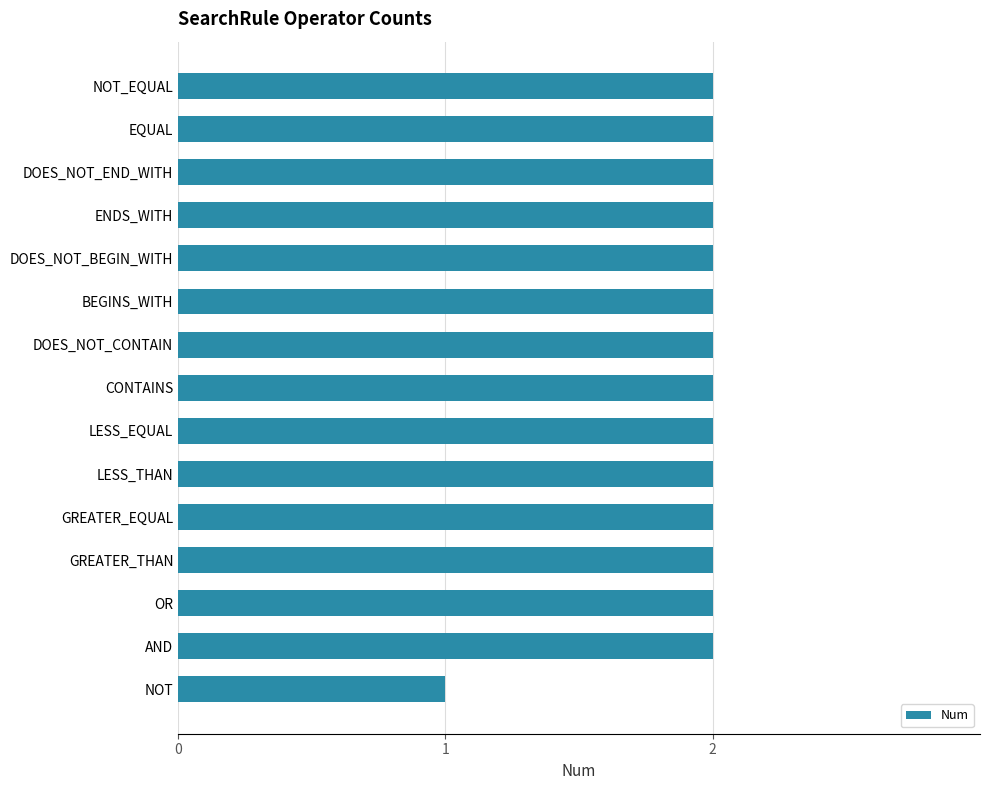

The value at GREATER_EQUAL is 2. True or false?

True